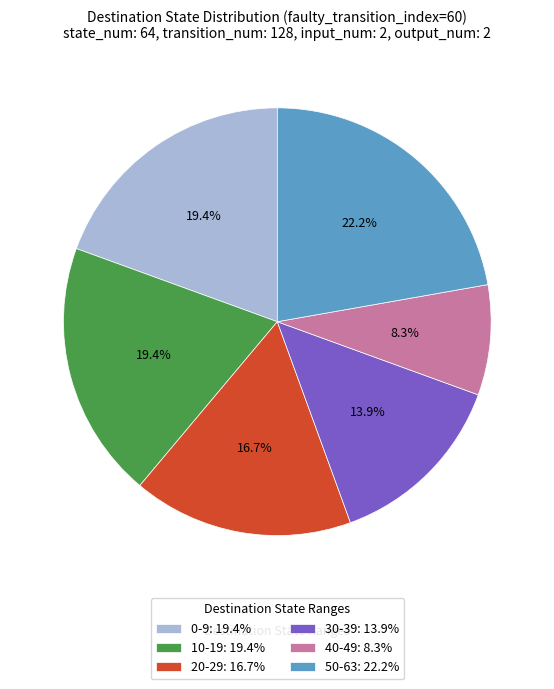

Does any single category account for the majority?

No